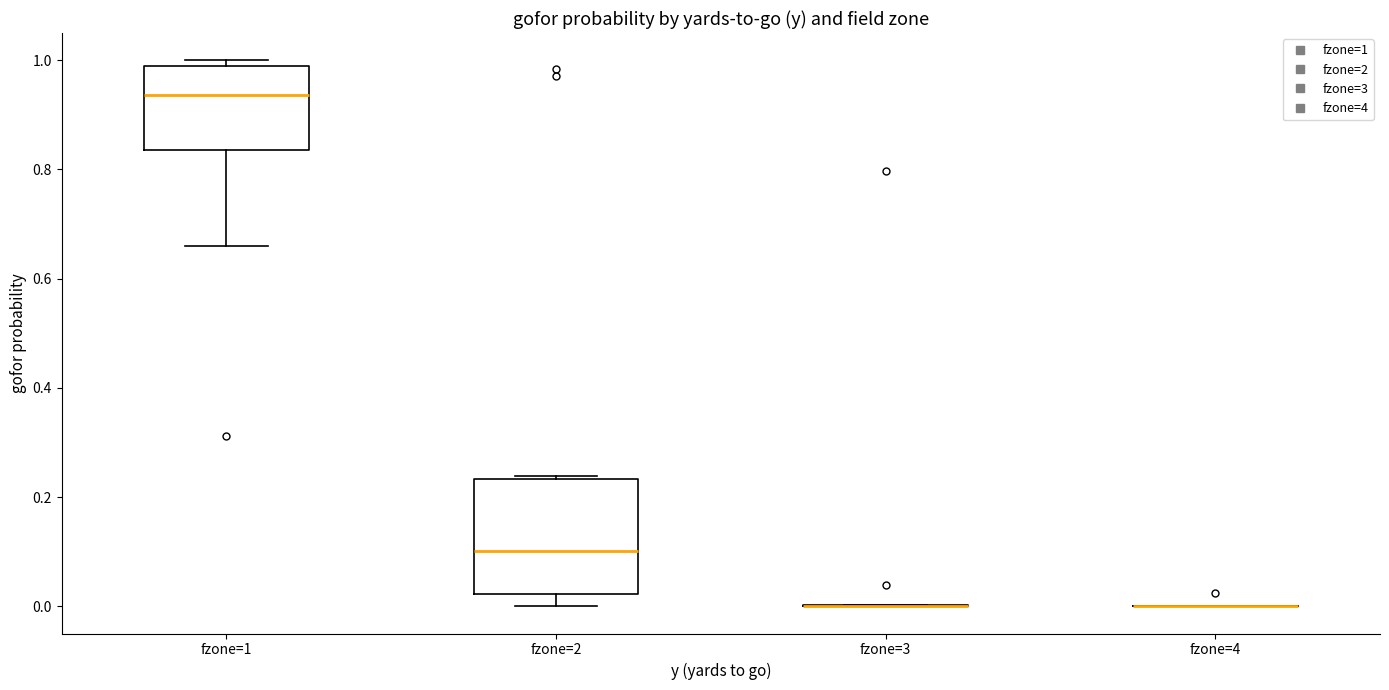

Reading left to right, read every box against the y-axis: the position of its median line, the range the box covers, and the ends of its whiskers. The values are not printed on the chart, so give them approximately, as read against the axis.

fzone=1: median 0.94, box 0.84 to 1.00, whiskers 0.66 to 1.00 (just above the box's upper edge)
fzone=2: median 0.10, box 0.02 to 0.24, whiskers 0.00 to 0.24
fzone=3: box collapsed to a line at 0.00, whiskers 0.00 to 0.00
fzone=4: box collapsed to a line at 0.00, whiskers 0.00 to 0.00